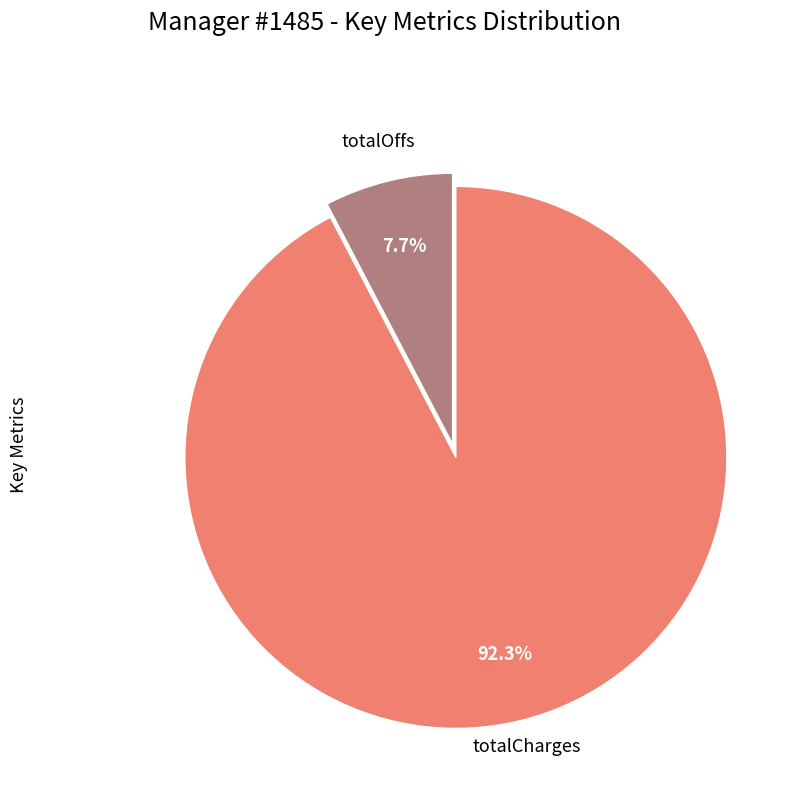

Is there a majority slice in this chart?

Yes